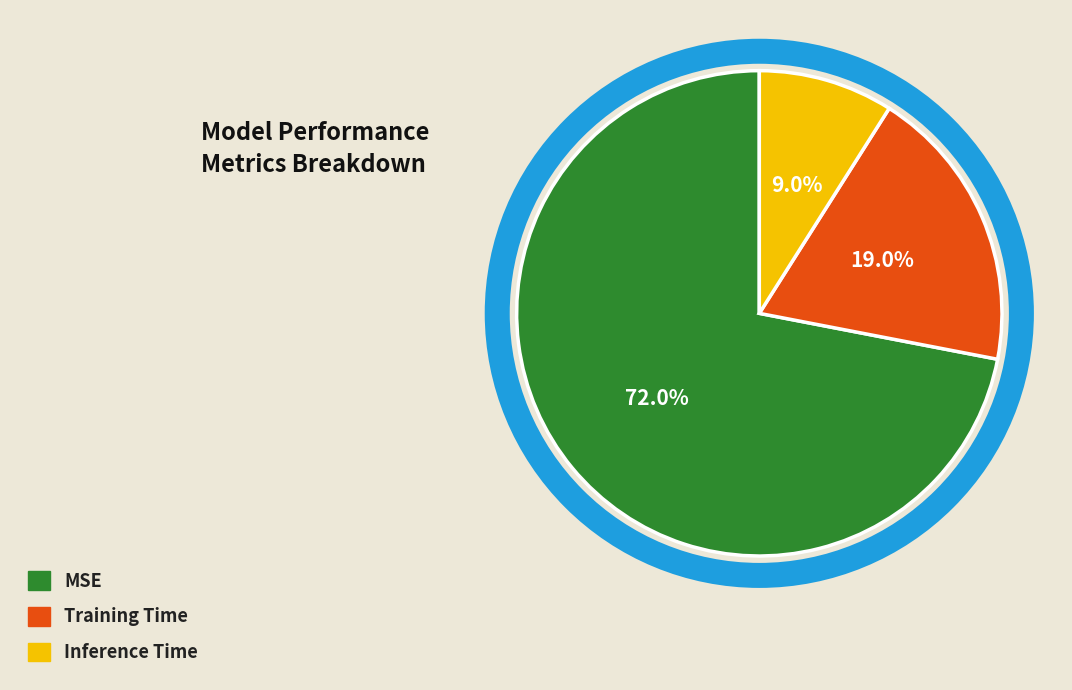

Is it true that MSE is 72% of the pie?

True